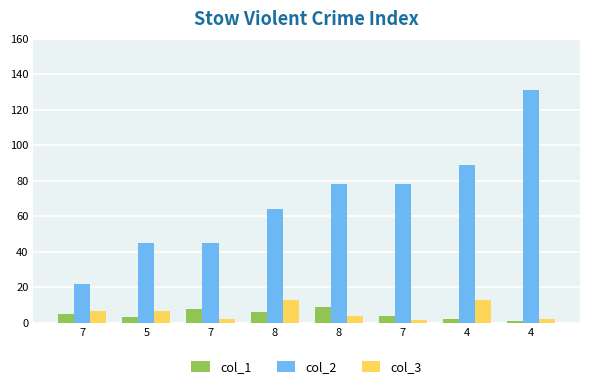

What is the spread (max minus min) of values at 8?

58.0